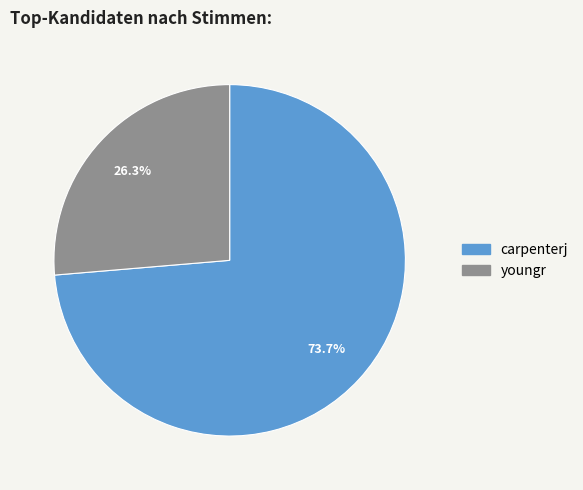

The youngr slice represents 26% of the pie. True or false?

True